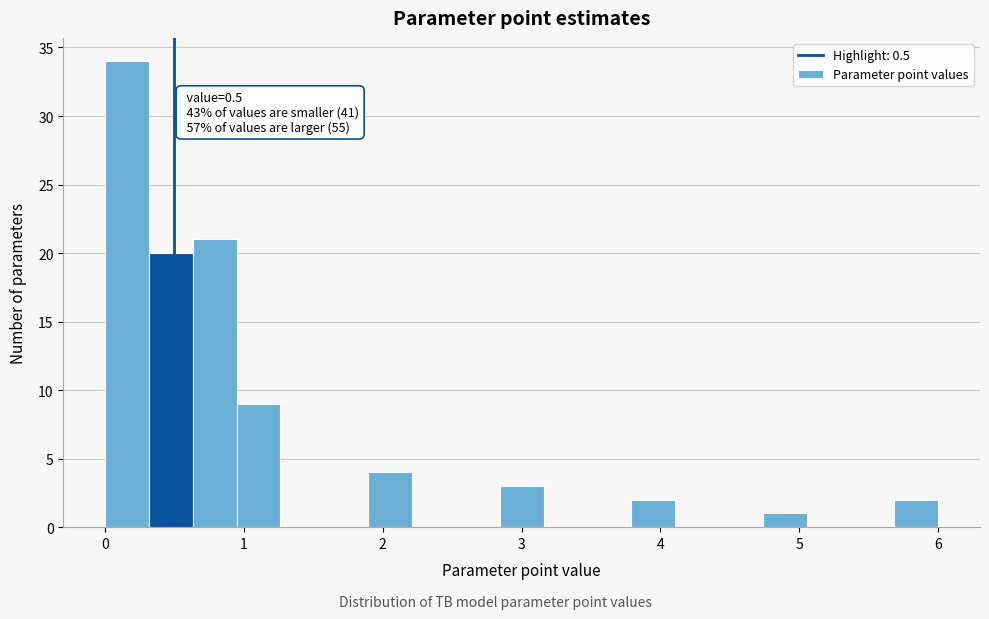

Around what value on the x-axis is the tallest bar? Give the approximate position of its centre, as read against the axis.

0.2